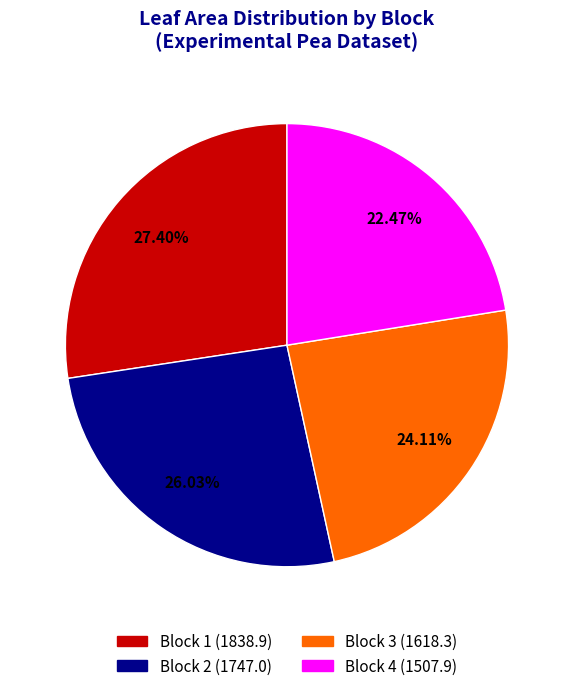

To the nearest percent, what is the difference between the Block 1 and Block 4 slice percentages?

5%